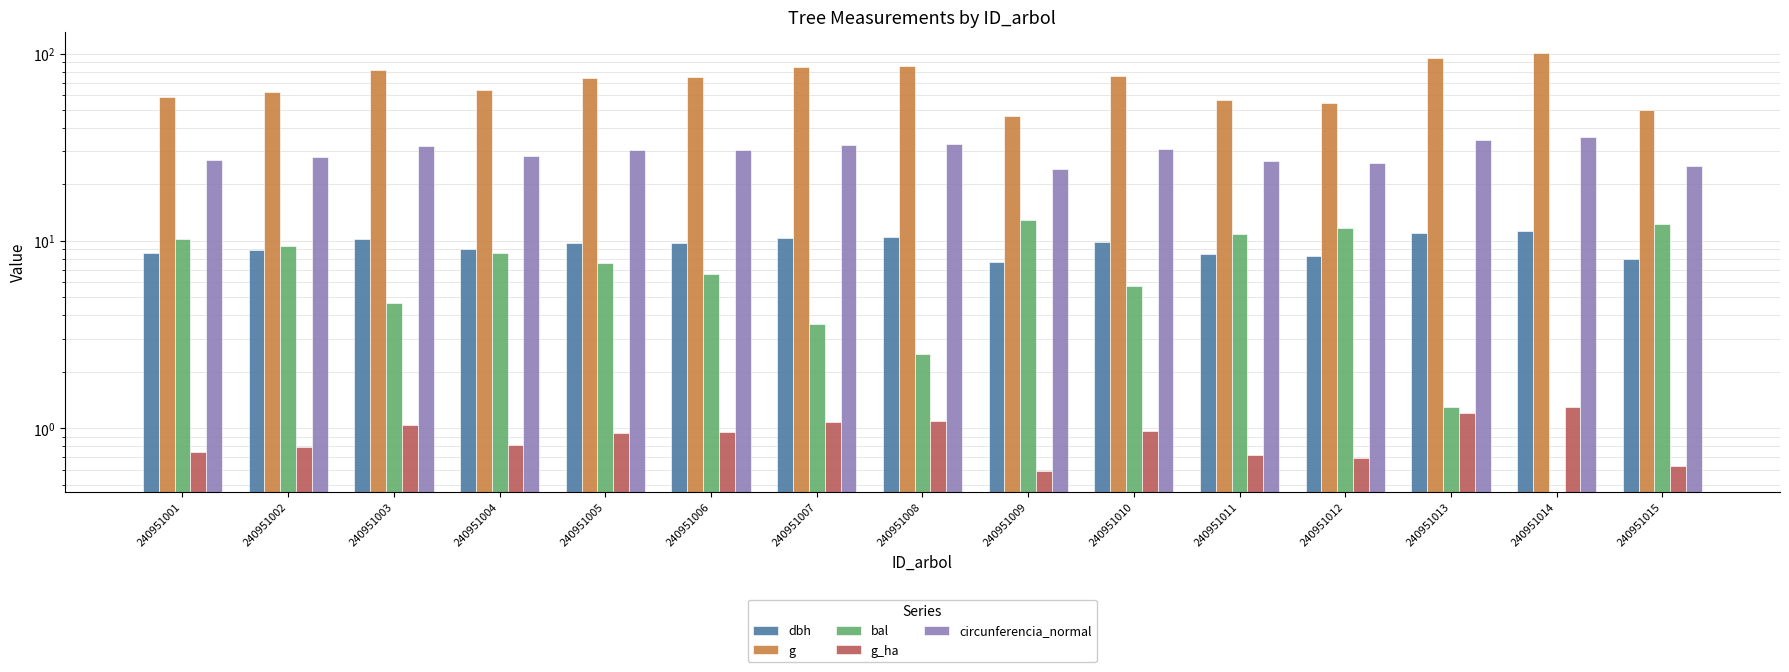

What is the maximum value shown in the chart?

101.2